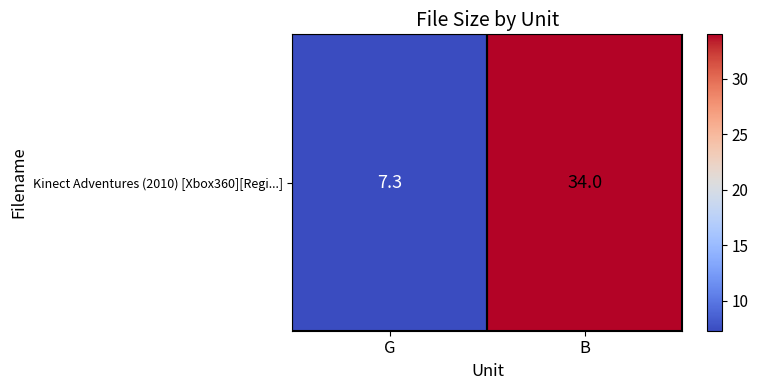

Reading left to right, extract all data points from this chart.

G=7.3	B=34.0